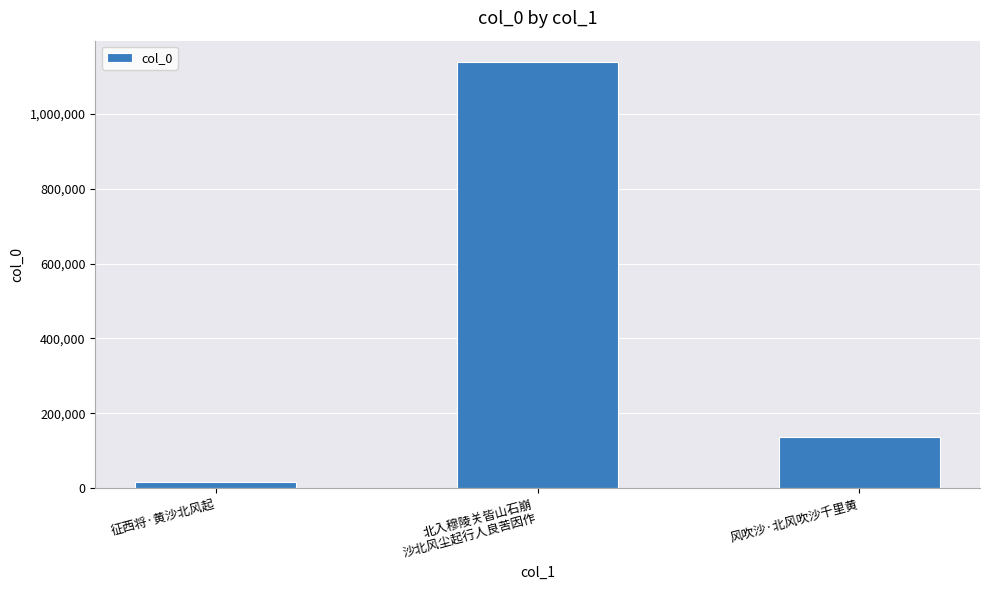

What is the difference between the maximum and minimum values?

1122890